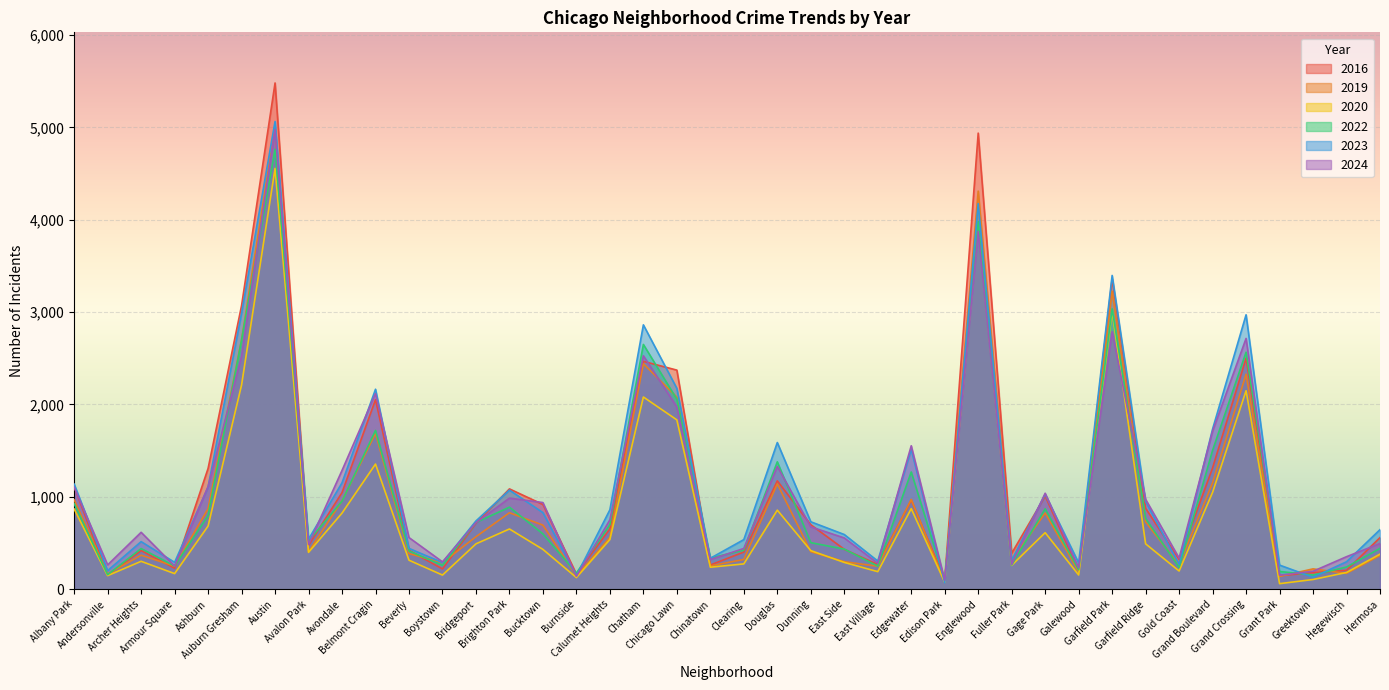

What is the sum of the 2016 values at Archer Heights and Andersonville?

570